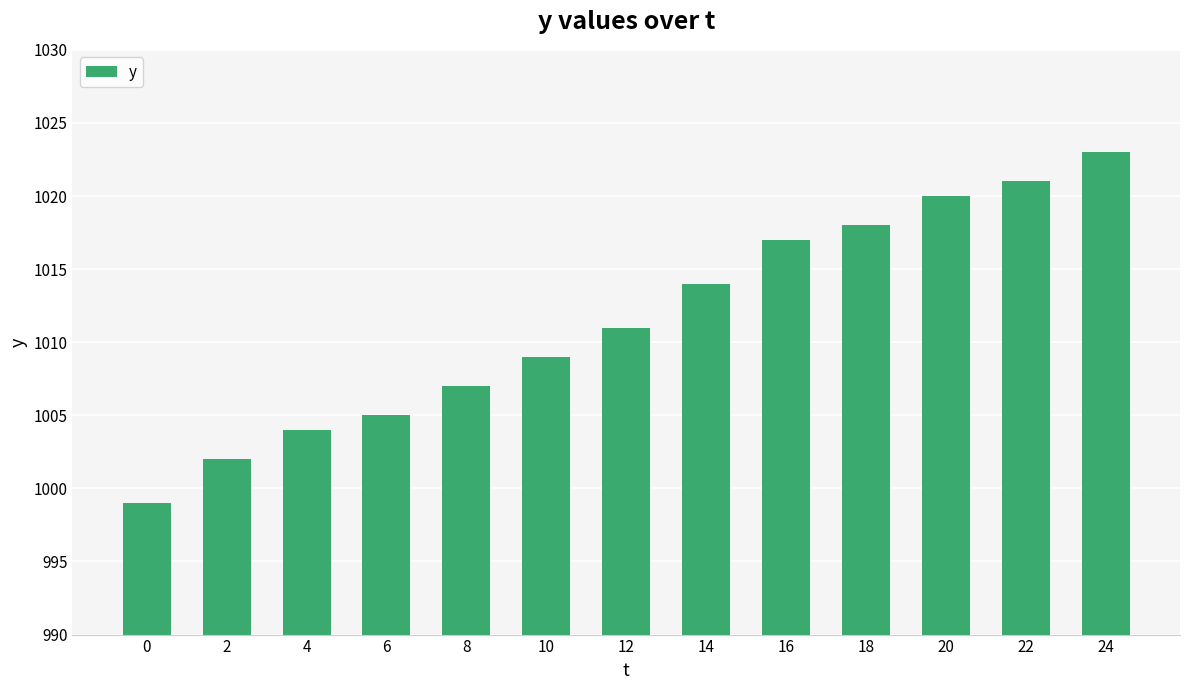

True or false: the data shows 218 at 4.

False